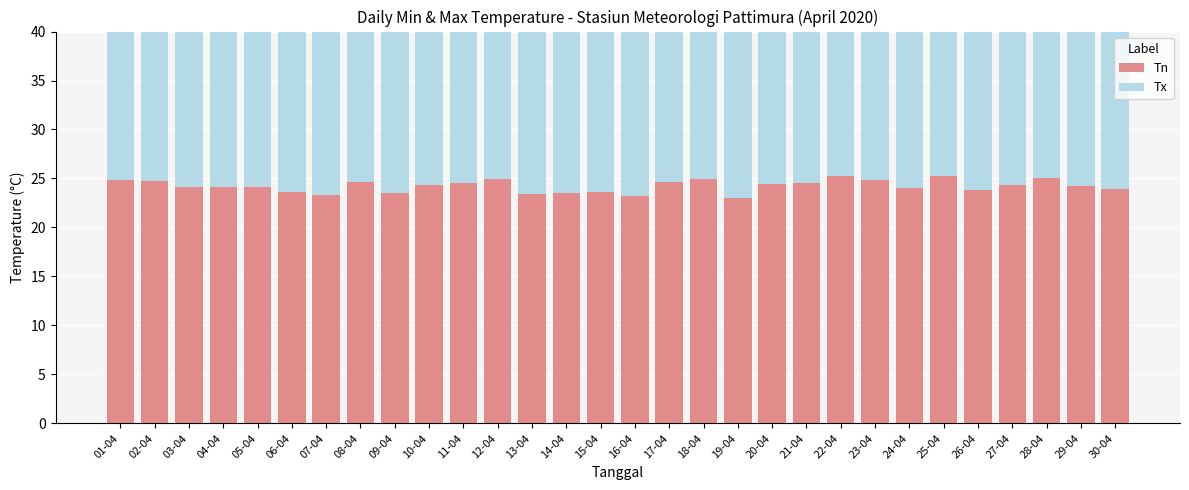

Reading left to right, what are all the values shown in this chart?

Tn: 24.8	24.7	24.1	24.1	24.1	23.6	23.3	24.6	23.5	24.3	24.5	24.9	23.4	23.5	23.6	23.2	24.6	24.9	23.0	24.4	24.5	25.3	24.8	24.0	25.3	23.8	24.3	25.0	24.2	23.9
Tx: 30.2	31.5	32.7	32.0	32.9	33.3	33.3	32.9	32.4	31.1	33.5	32.2	32.1	33.5	31.2	31.4	32.8	32.8	31.6	32.5	32.7	32.8	30.9	32.6	30.5	29.8	30.6	29.7	27.1	30.6